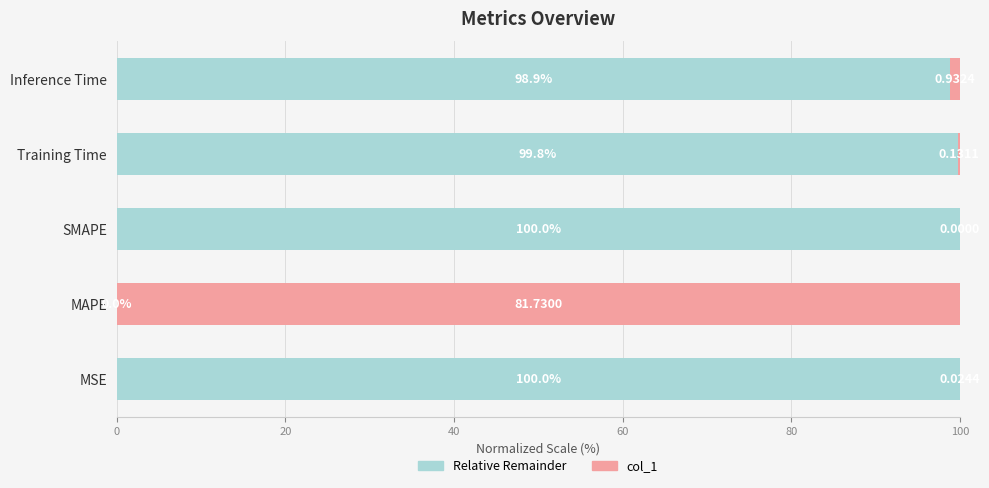

What is the sum of all Relative Remainder values?

398.7